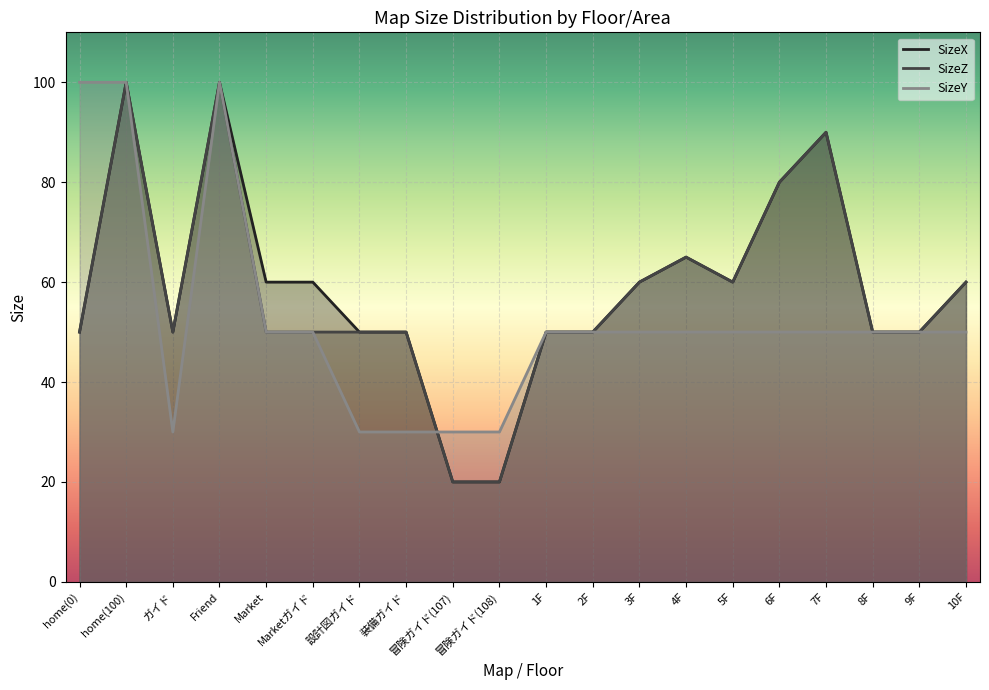

True or false: SizeY and SizeX intersect in this chart.

True